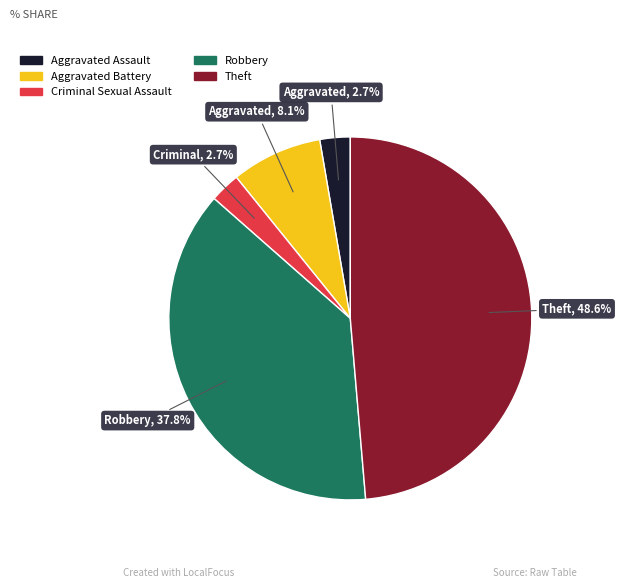

Is there a majority slice in this chart?

No